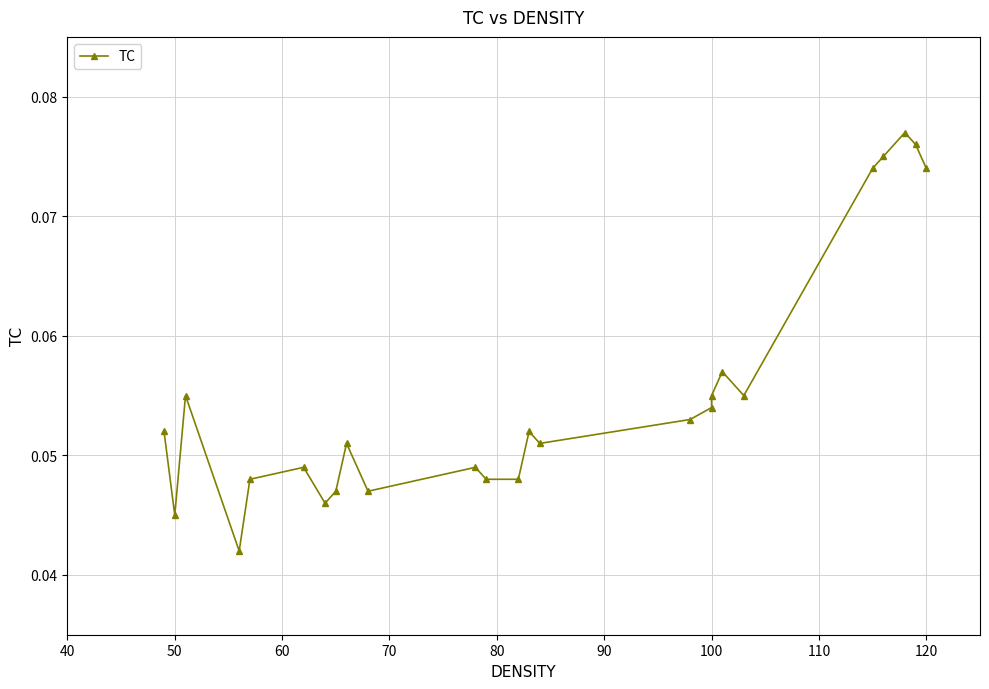

True or false: there are more than 0 points higher than both neighbors.

True